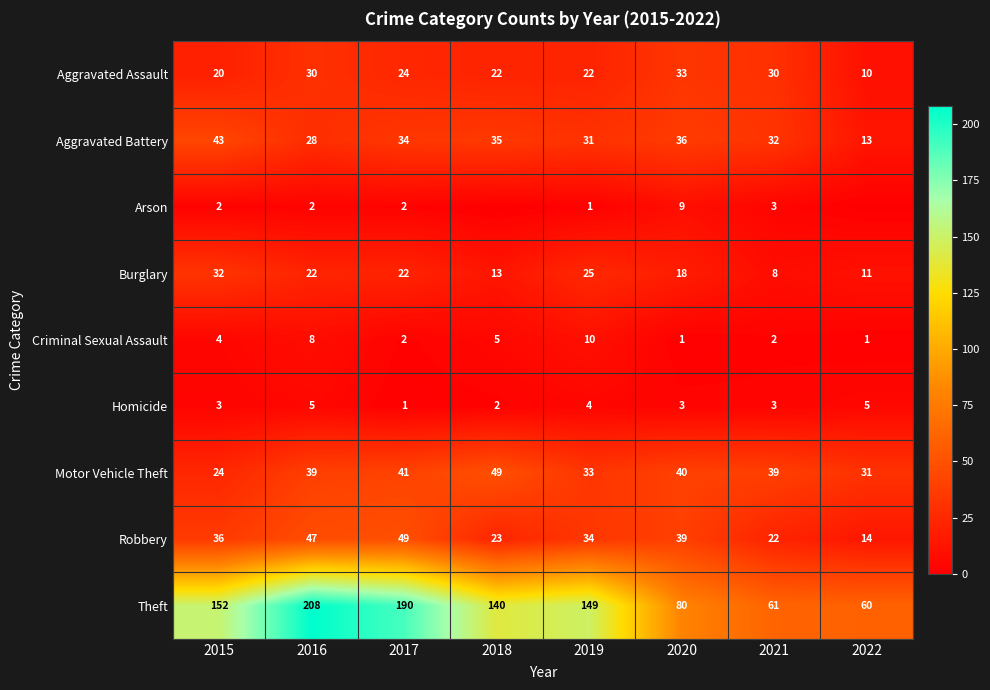

Between 2016 and 2021, which series saw the biggest shift?

Theft